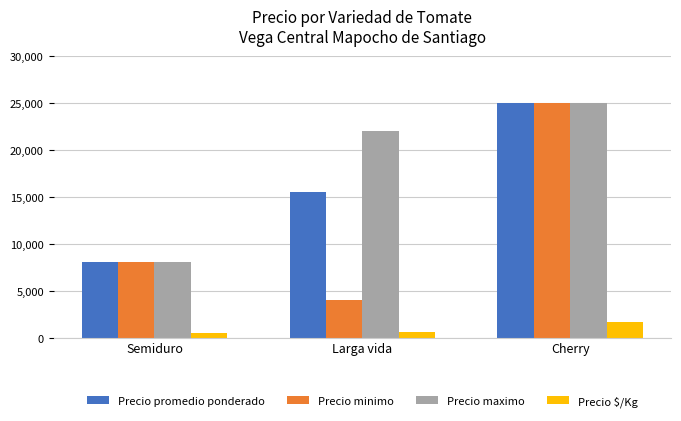

What is the difference between the maximum and second lowest values in the Precio minimo series?

17000